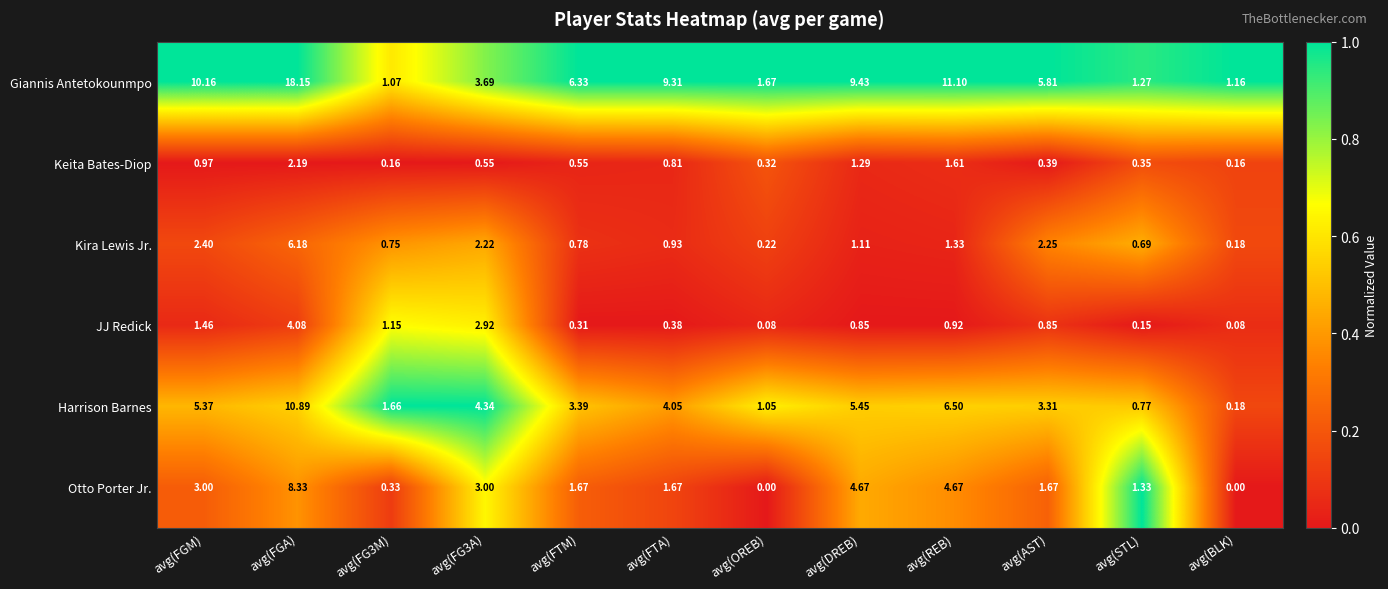

At which category does the chart reach its peak across all series?

avg(FGA)